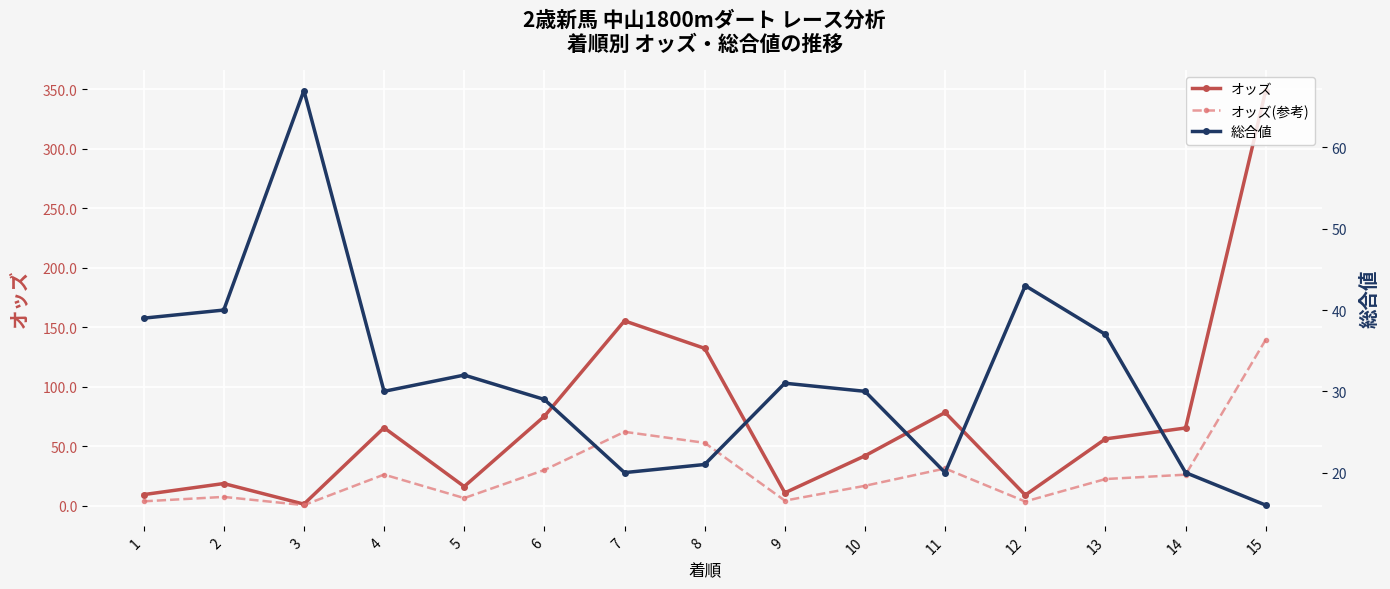

What is the difference between the highest and lowest values at 15?

332.9